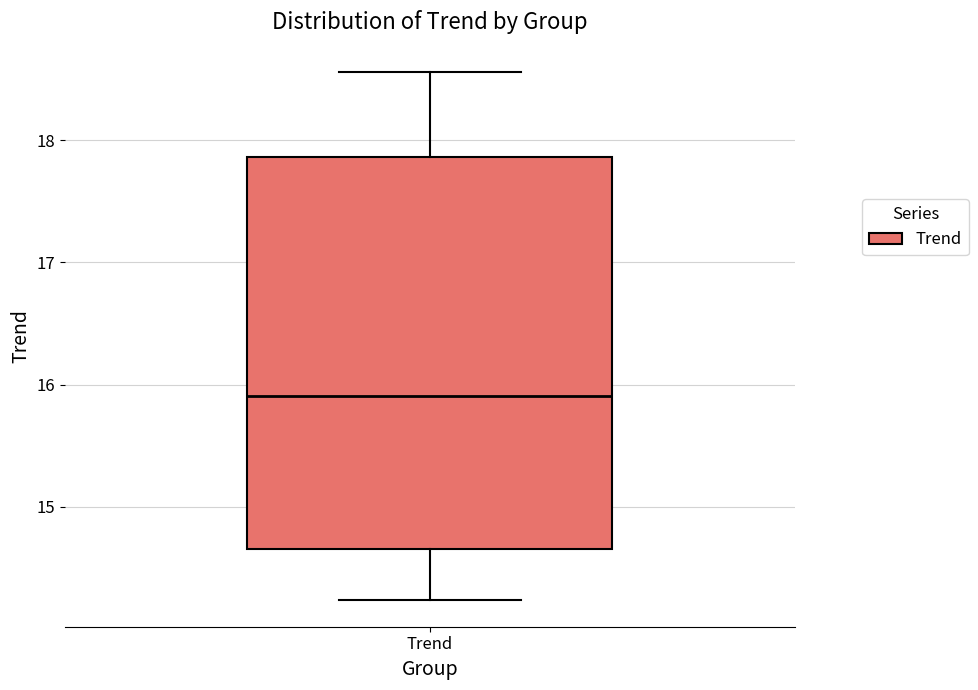

Where does the upper whisker of the box for Trend end on the y-axis? The values are not printed on the chart, so give them approximately, as read against the axis.

18.6